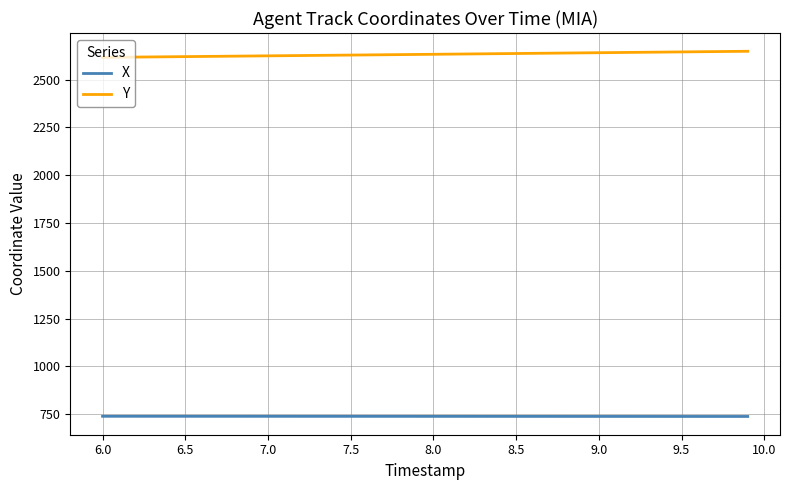

True or false: X and Y intersect in this chart.

False